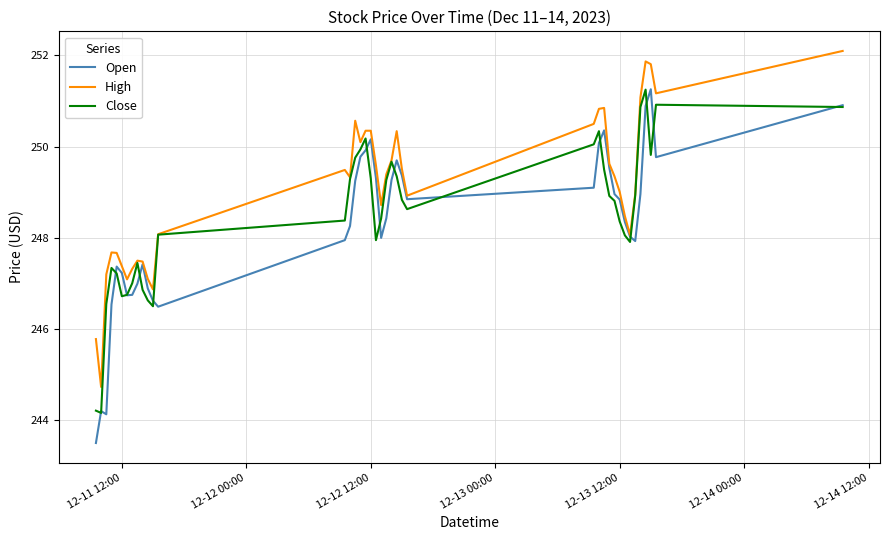

What is the average value of the High series?

249.0